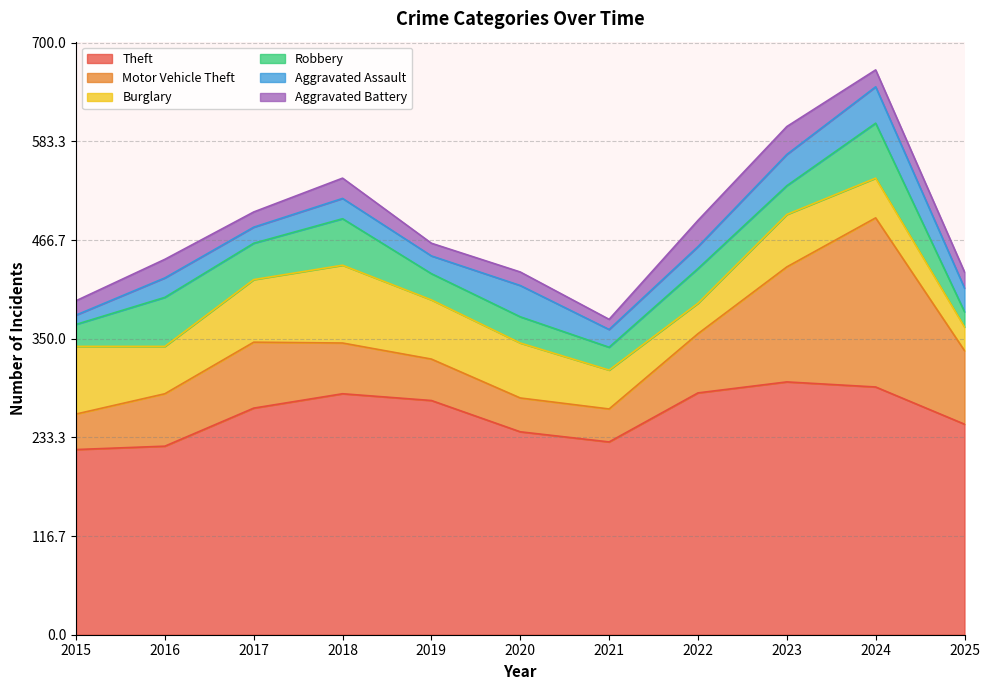

What is the highest value of the Theft series?

299